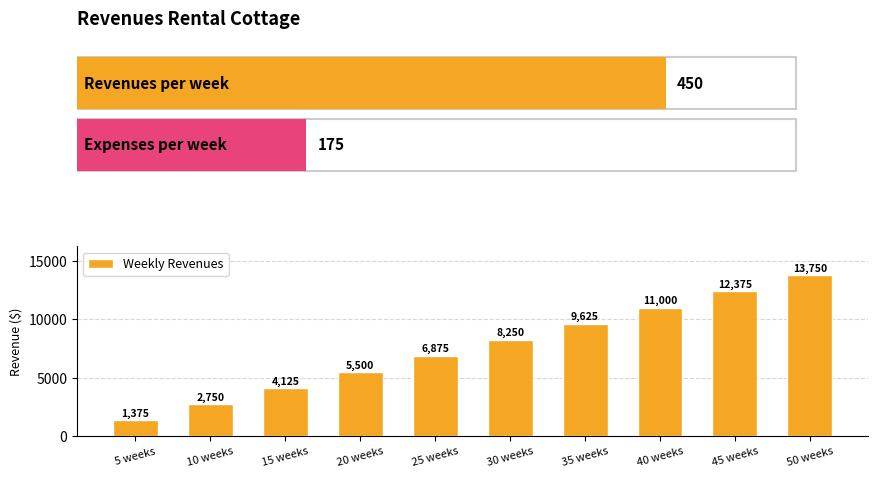

What is the difference between the maximum and minimum values?

12375